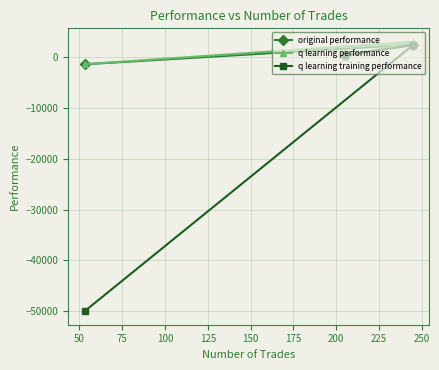

What is the minimum value shown in the chart?

-50000.0